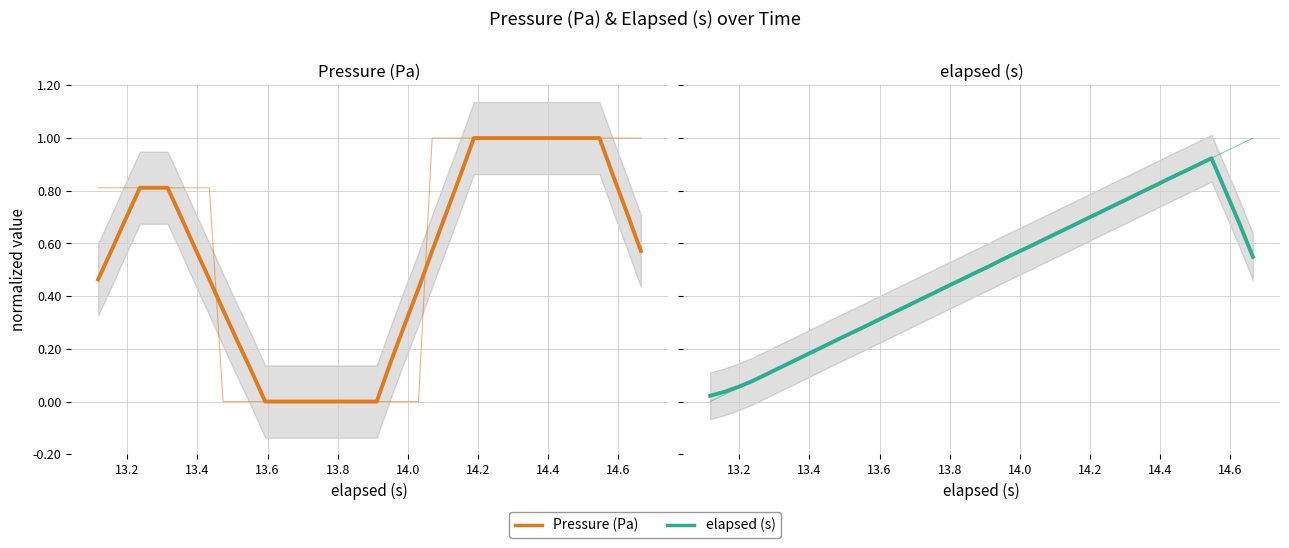

What is the difference between the maximum and minimum values in the elapsed (s) series?

1.0